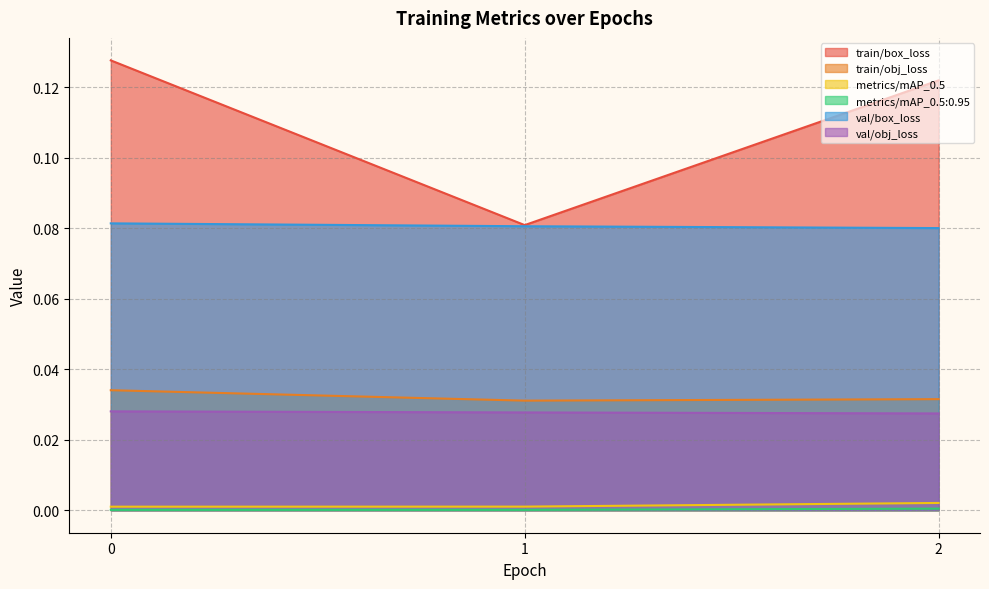

The value of metrics/mAP_0.5 at 0 is 0.0. True or false?

True